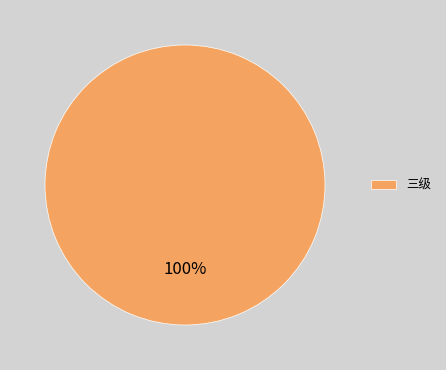

Is it true that 三级 is 100% of the pie?

True